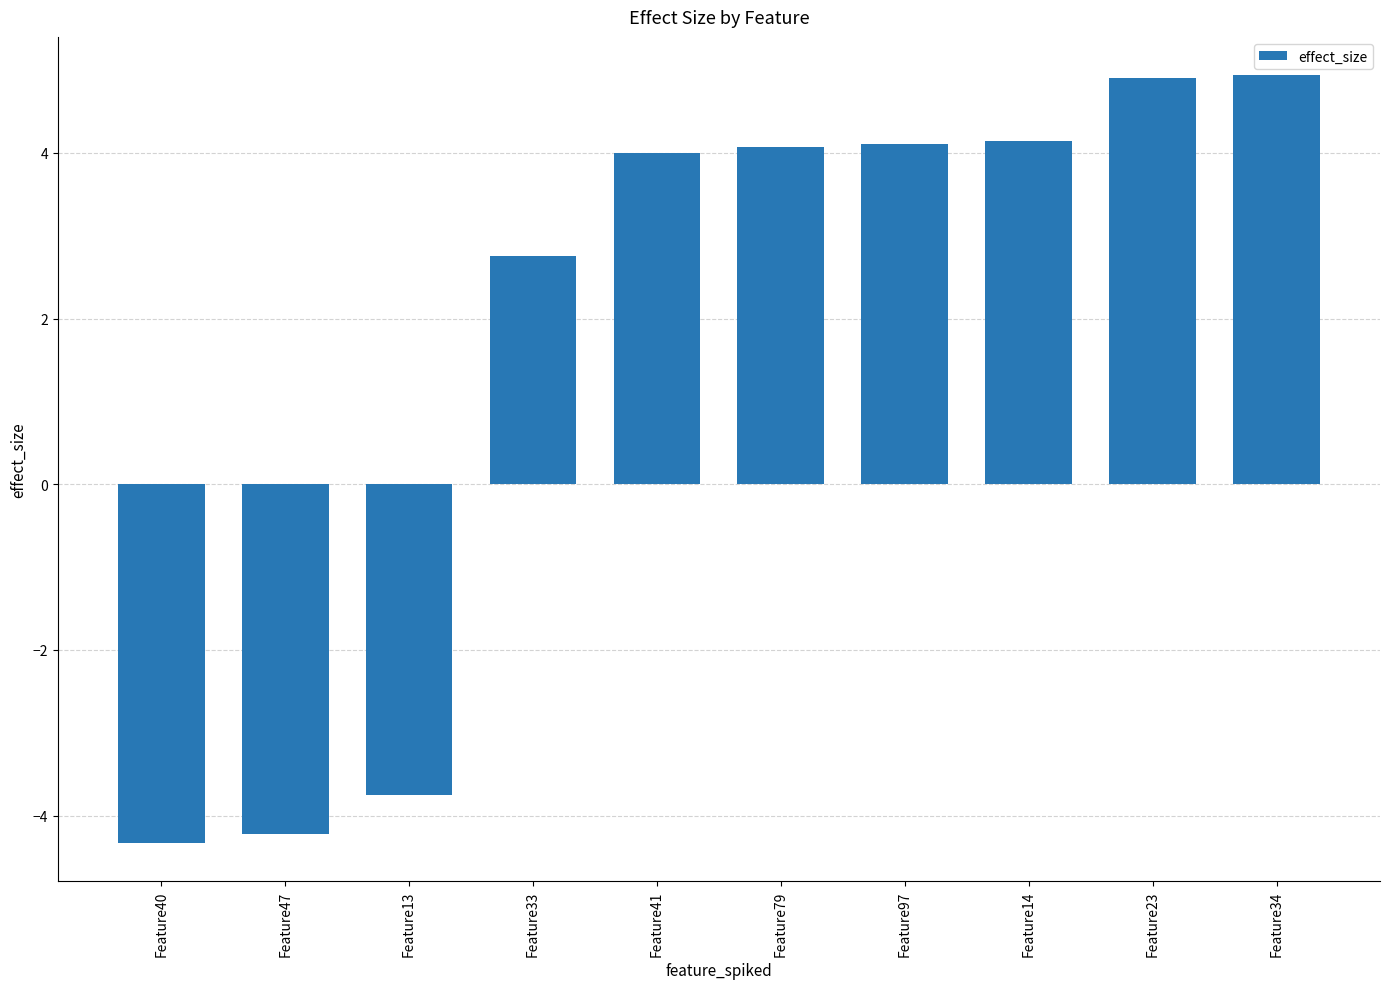

Reading right to left, list all the values displayed in this chart.

Feature34=4.9	Feature23=4.9	Feature14=4.1	Feature97=4.1	Feature79=4.1	Feature41=4.0	Feature33=2.8	Feature13=-3.7	Feature47=-4.2	Feature40=-4.3